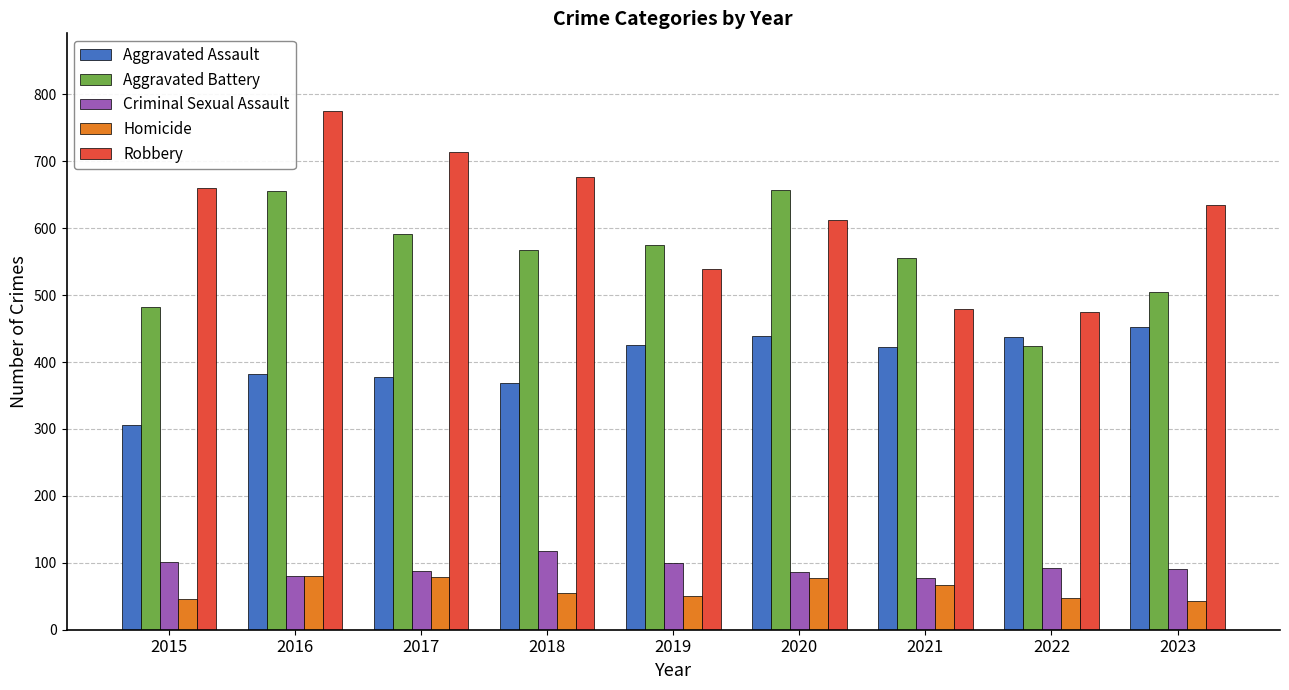

What is the difference between the maximum and minimum values in the Homicide series?

37